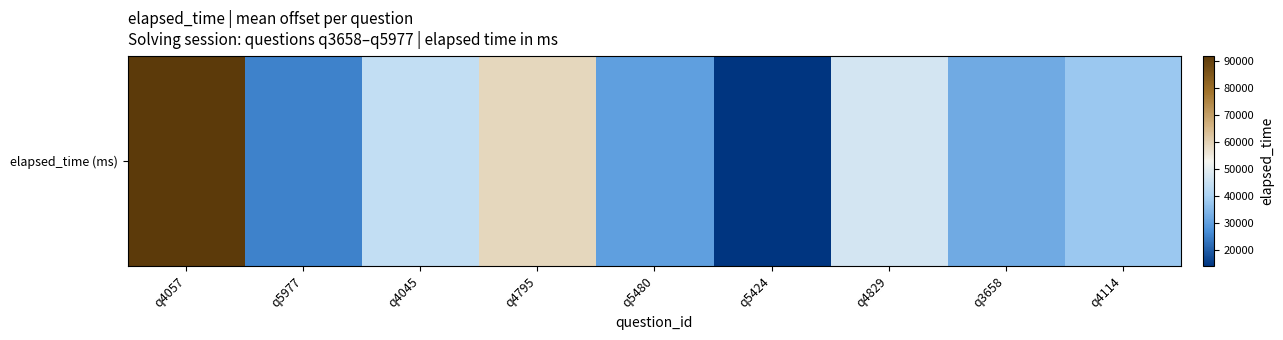

What is the difference between the maximum and minimum values?

78000